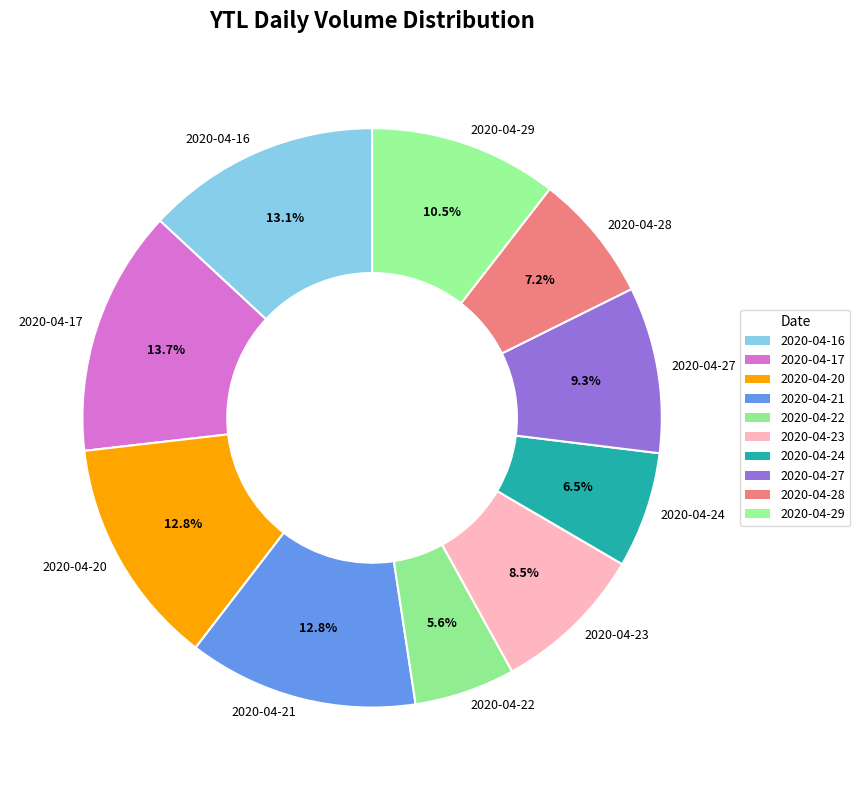

To the nearest percent, what is the difference between the 2020-04-24 and 2020-04-21 slice percentages?

6%